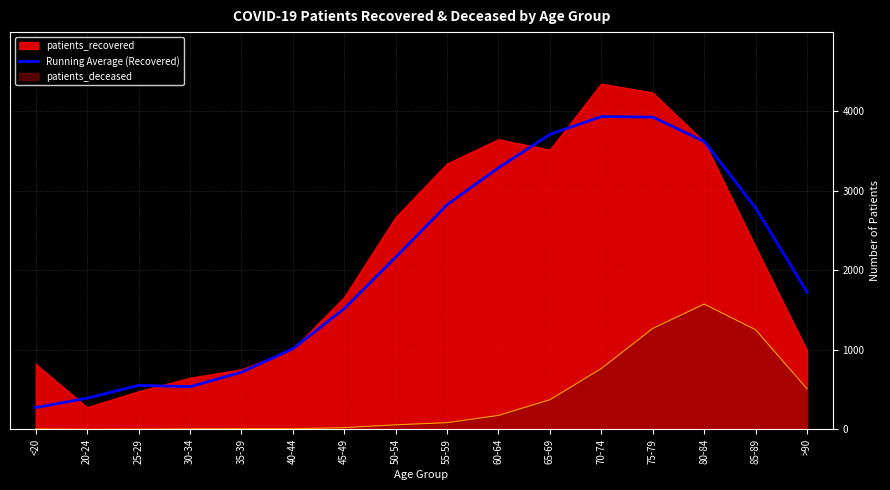

List the series in order of their peak value, highest first.

patients_recovered, Running Average (Recovered), patients_deceased